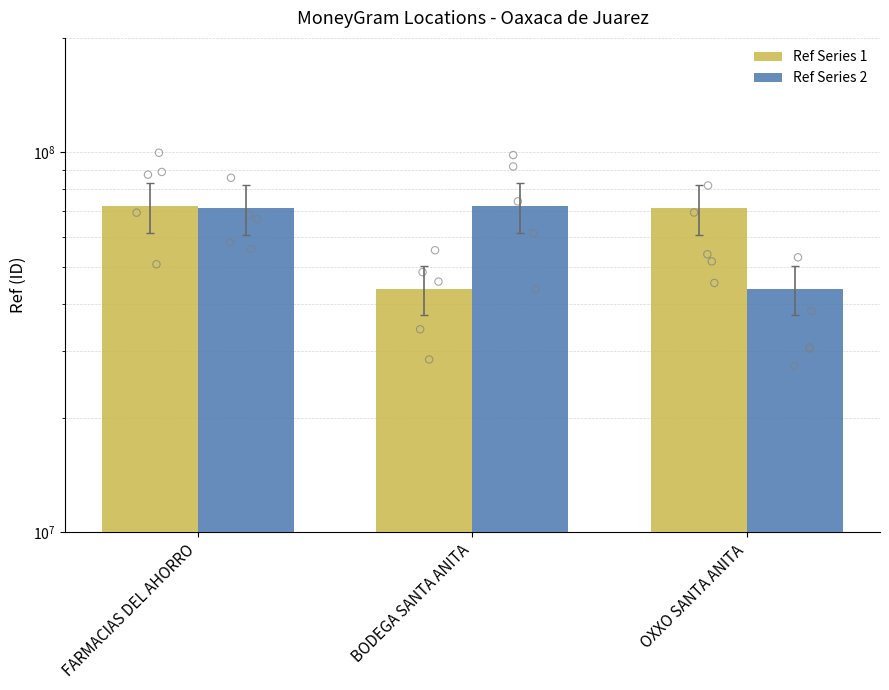

Is the value of Ref Series 2 at FARMACIAS DEL AHORRO greater than the value of Ref Series 1 at OXXO SANTA ANITA?

No